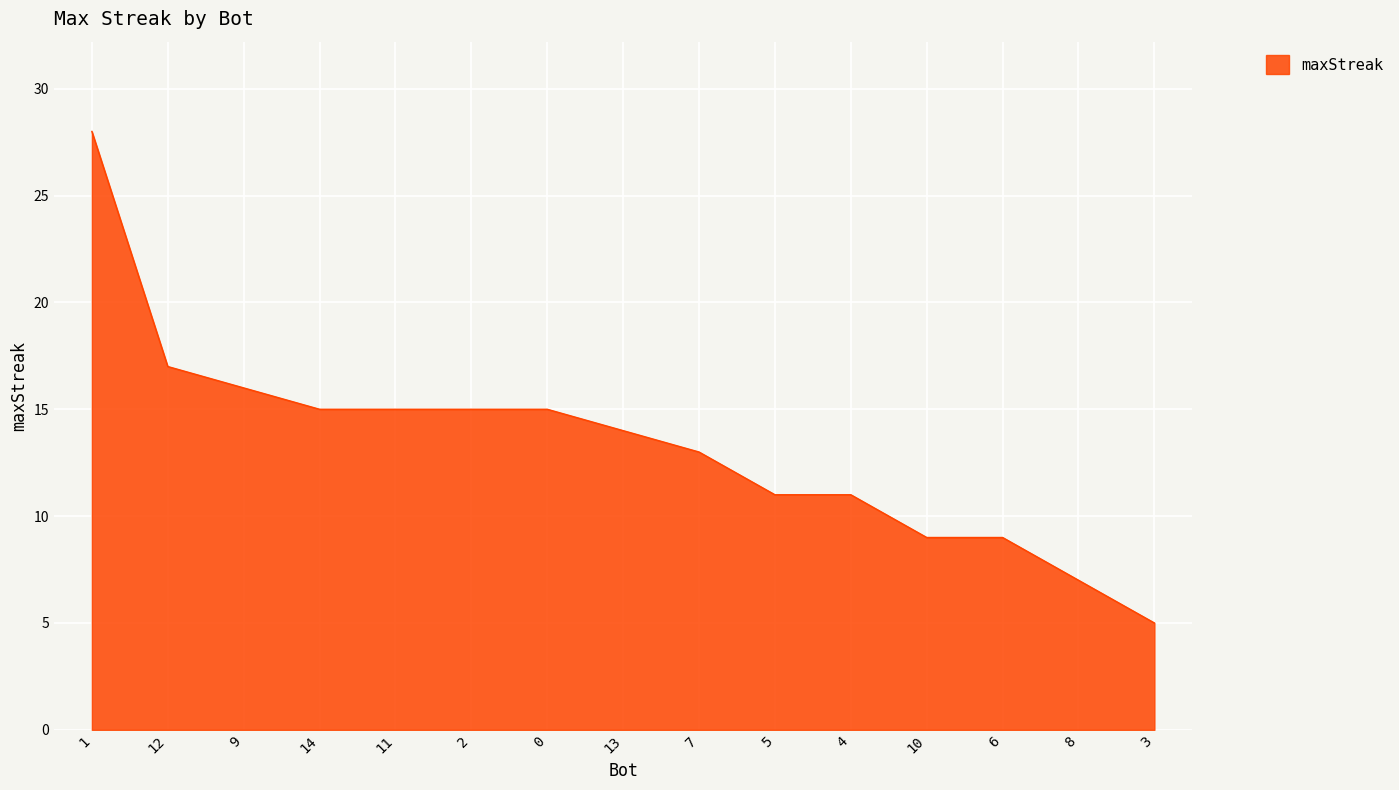

The value at 2 is 27. True or false?

False